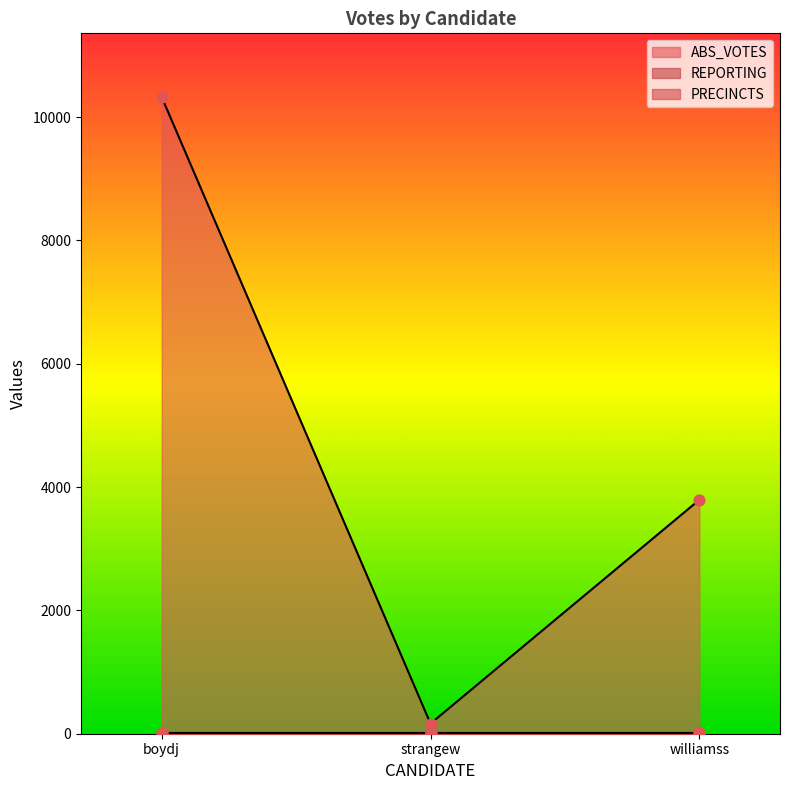

Which series has the largest Y range (max minus min)?

ABS_VOTES